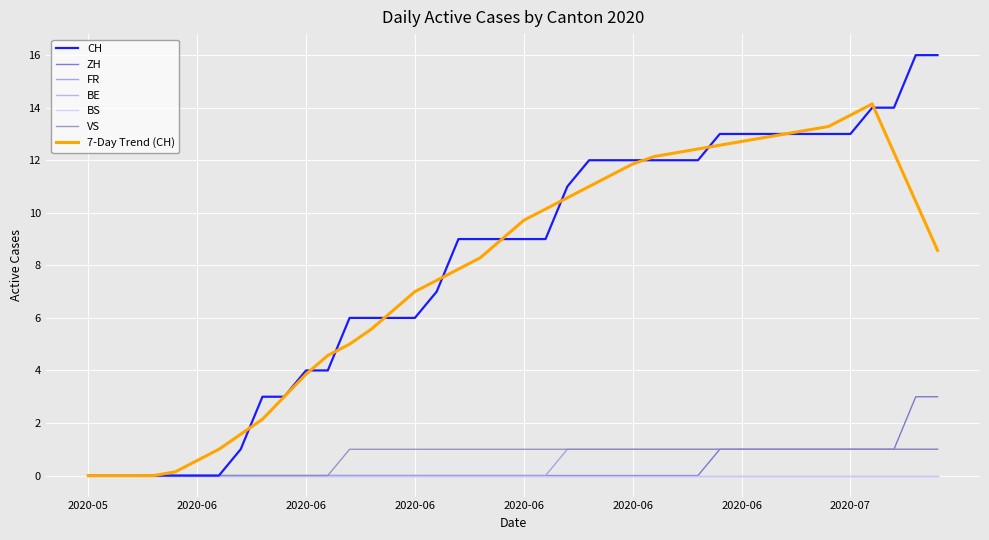

Does the chart display data point markers on the line(s)?

No